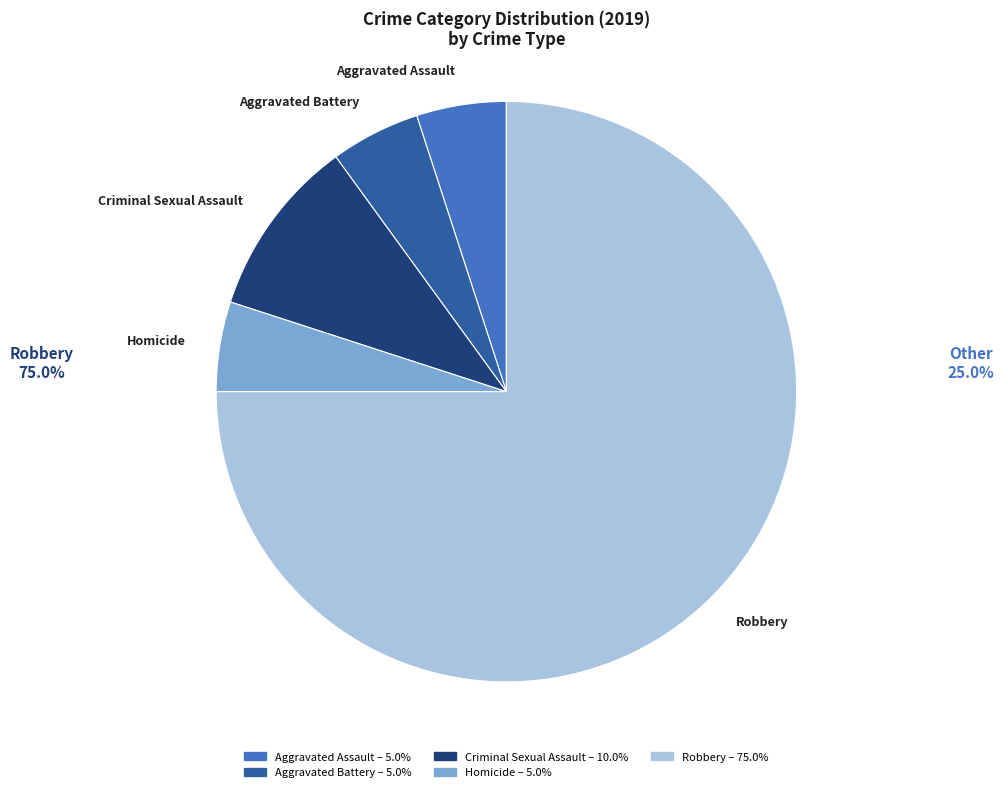

True or false: Aggravated Assault accounts for 16% of the total.

False